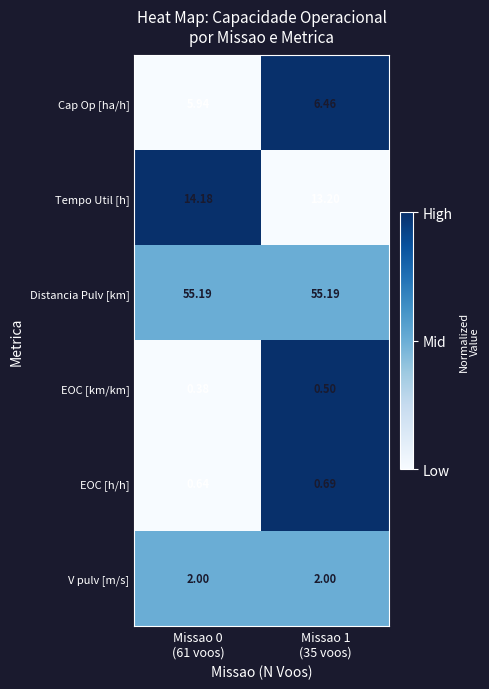

Rank the series by their maximum value, from highest to lowest.

Distancia Pulv [km], Tempo Util [h], Cap Op [ha/h], V pulv [m/s], EOC [h/h], EOC [km/km]